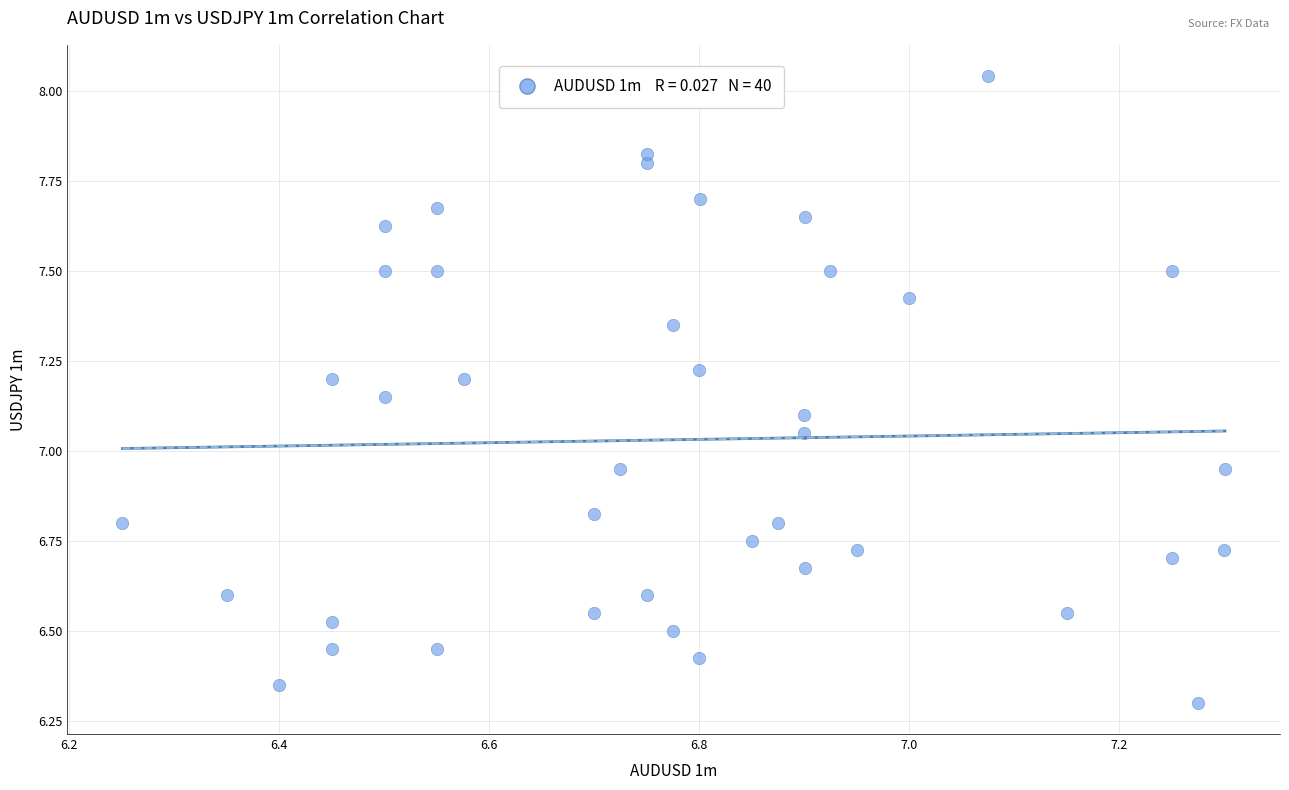

What is the range of Y values (max minus min)?

1.7